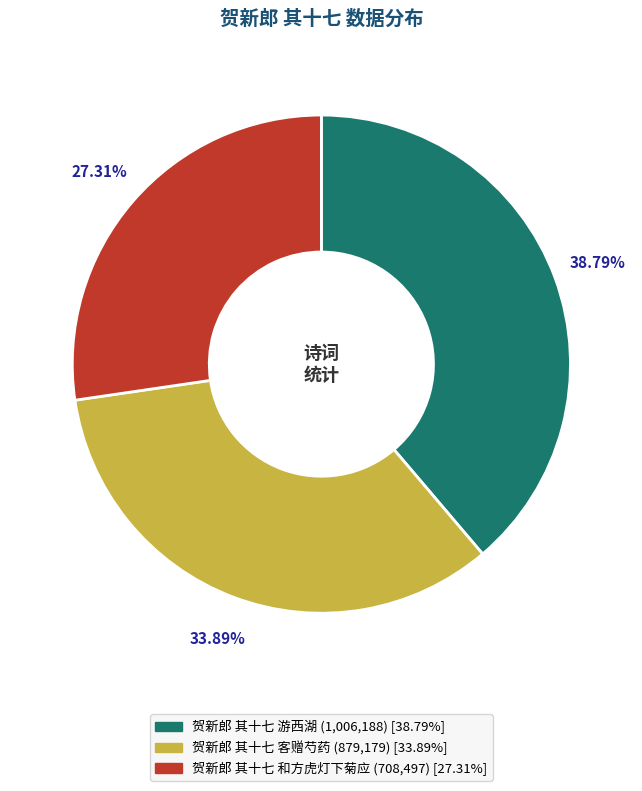

How much of the chart is everything except 贺新郎 其十七 客赠芍药?

66.1%